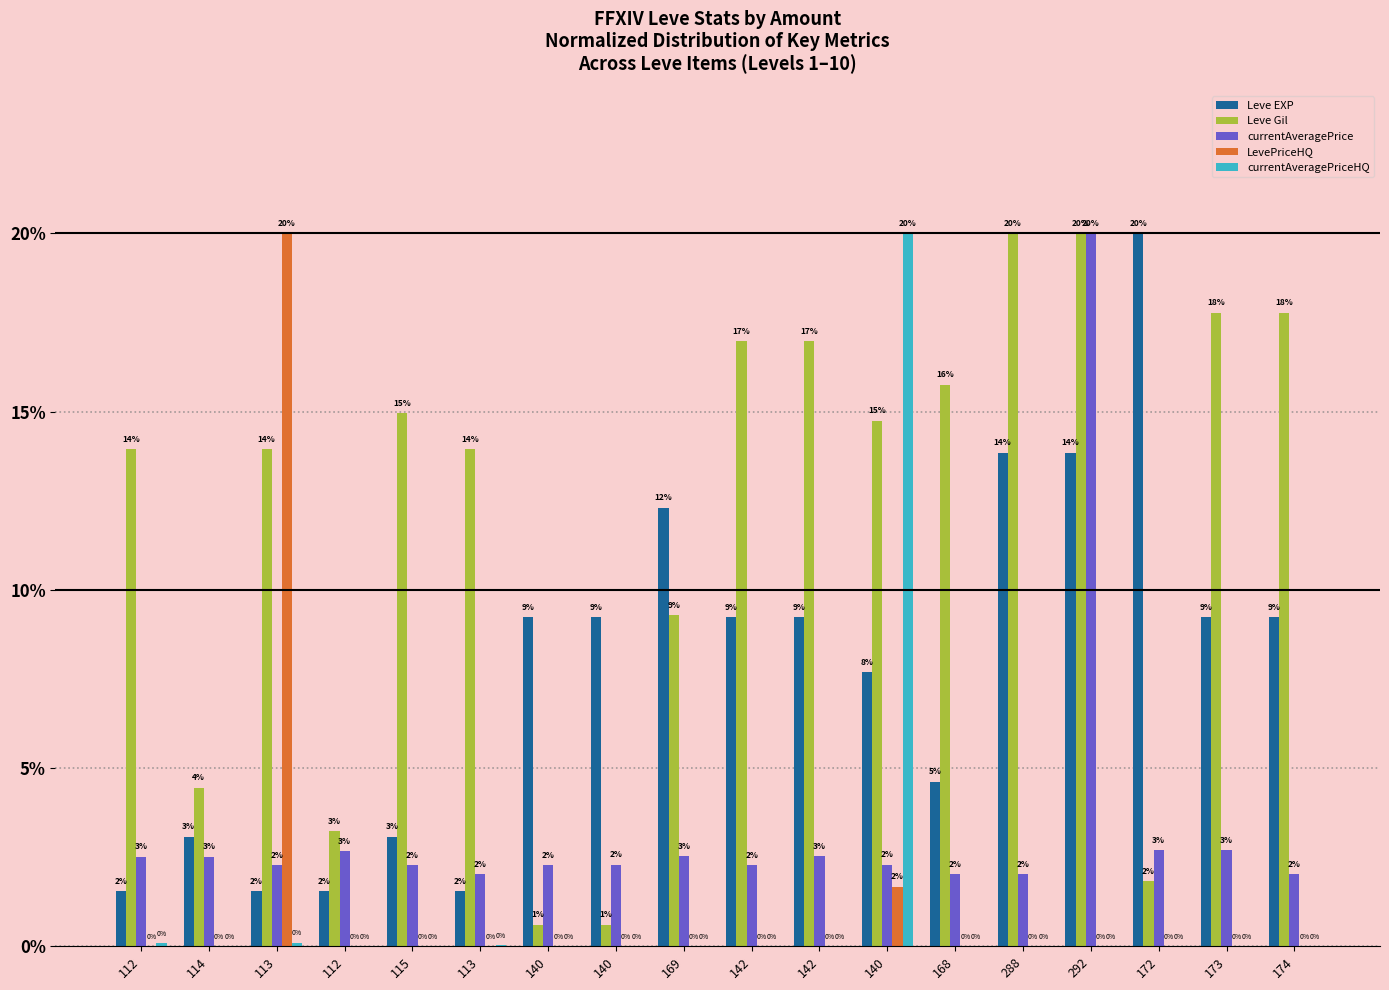

Which series has the largest total across all categories?

Leve Gil